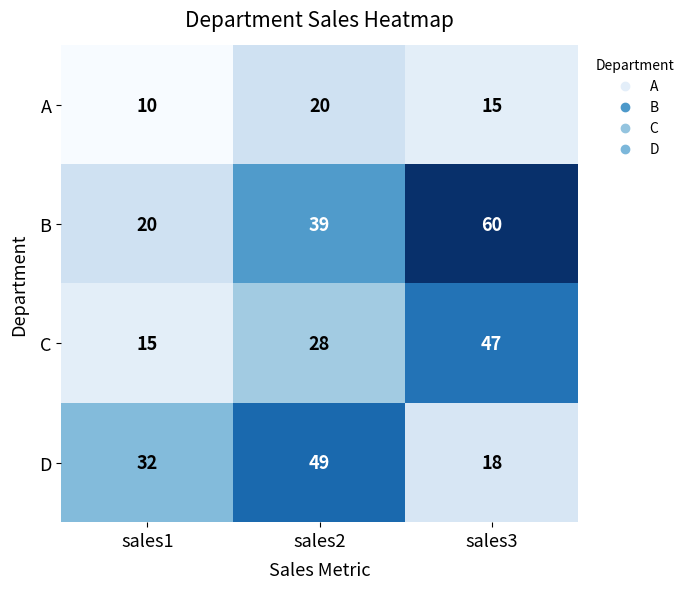

The value of D at sales2 is 49. True or false?

True